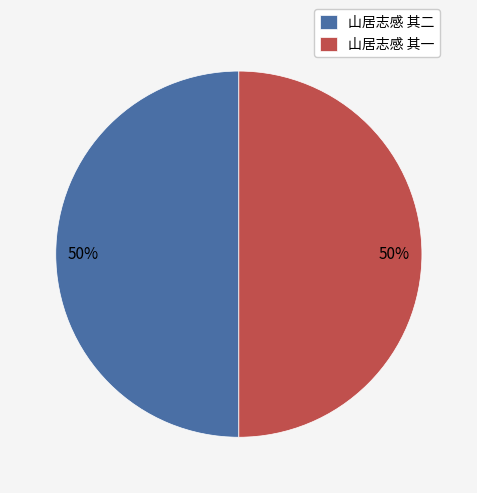

To the nearest percent, what percentage of the pie is 山居志感 其二?

50%